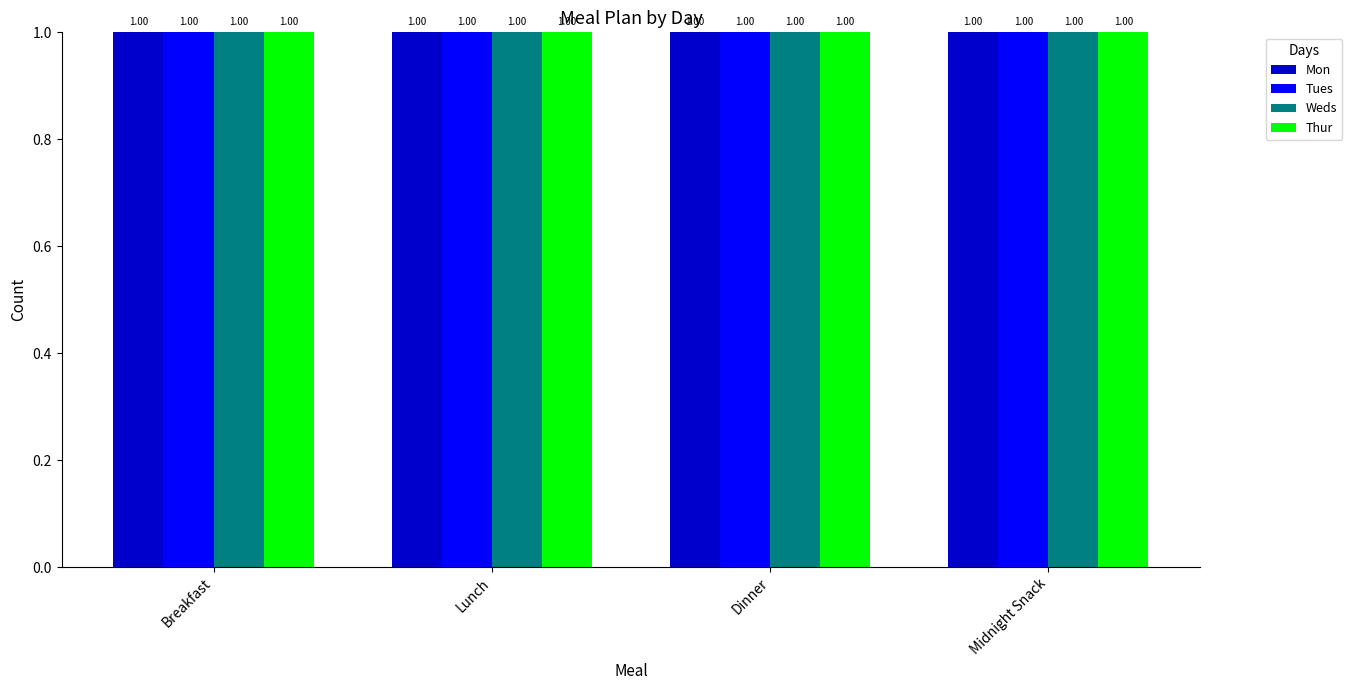

What is the label of the 3rd bar from the right?

Lunch